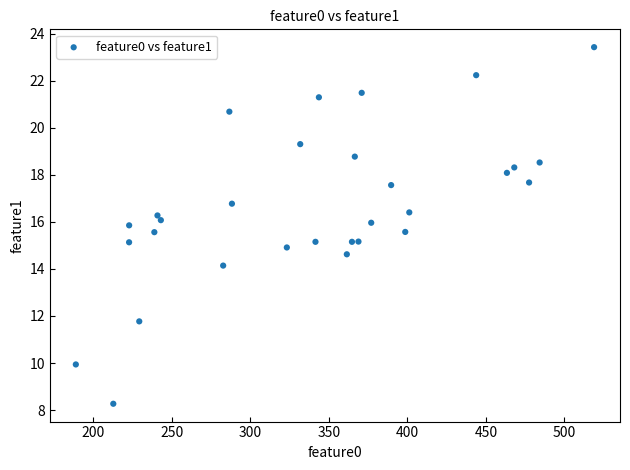

What is the range of X values (max minus min)?

330.1